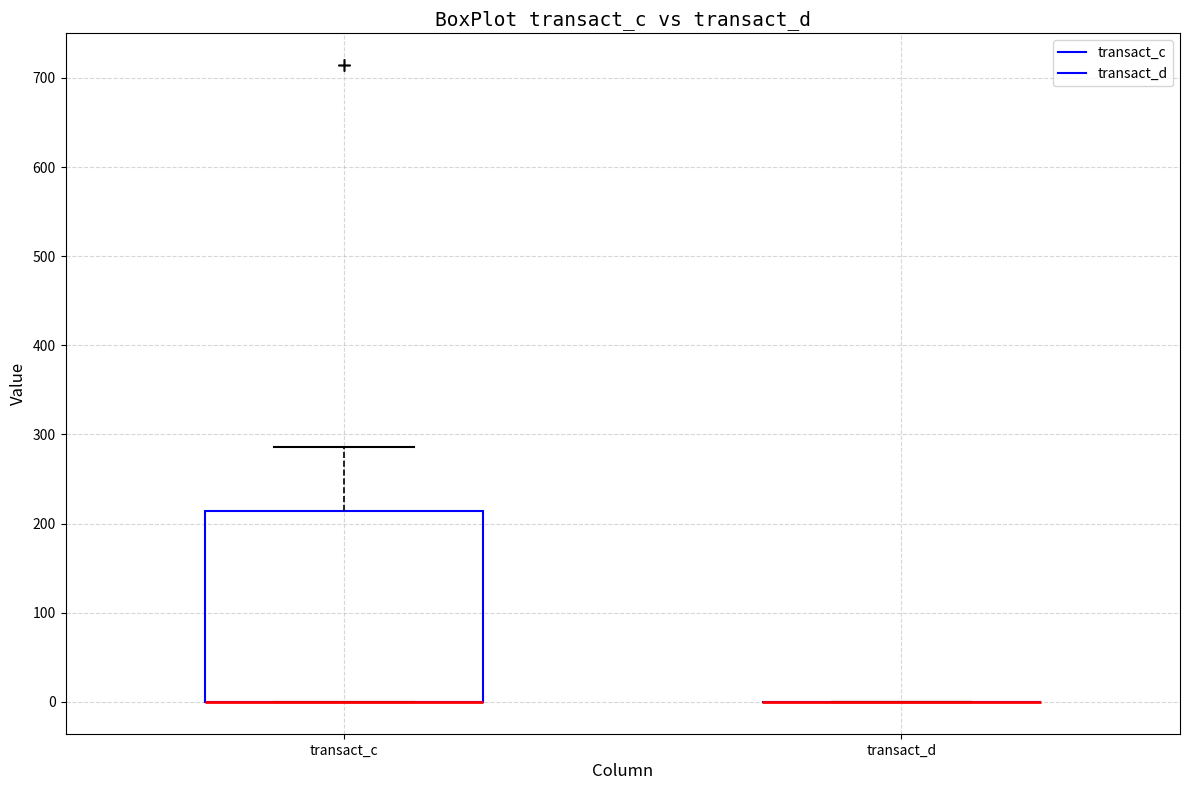

Reading left to right, transcribe this box plot: for each box, give where its median line is, the range the box spans, and where its two whiskers end, as read against the y-axis. The values are not printed on the chart, so give them approximately, as read against the axis.

transact_c: median 0 (drawn on the box's lower edge), box 0 to 210, whiskers 0 to 290
transact_d: box collapsed to a line at 0, whiskers 0 to 0